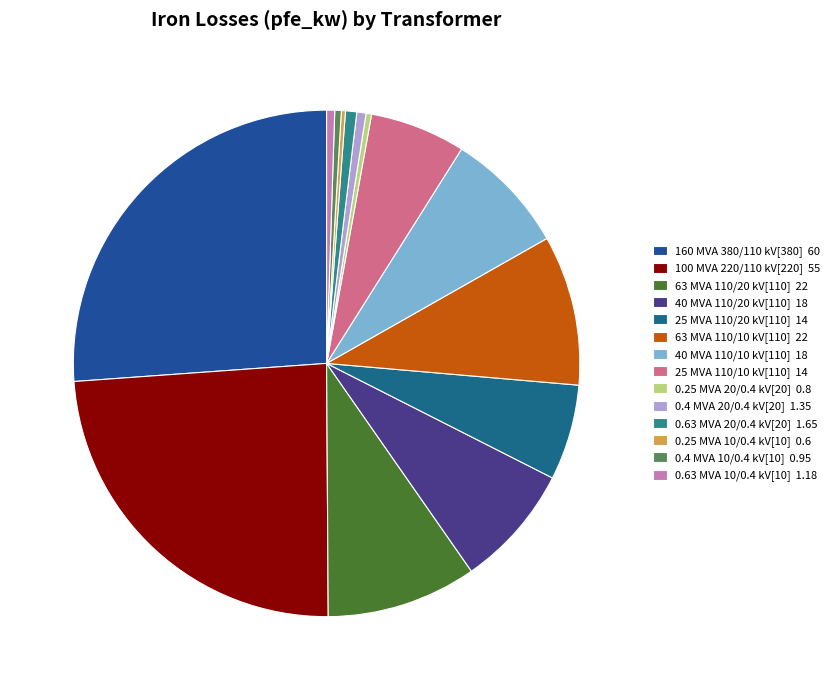

Between 25 MVA 110/10 kV[110] and 40 MVA 110/10 kV[110], which is larger?

40 MVA 110/10 kV[110]